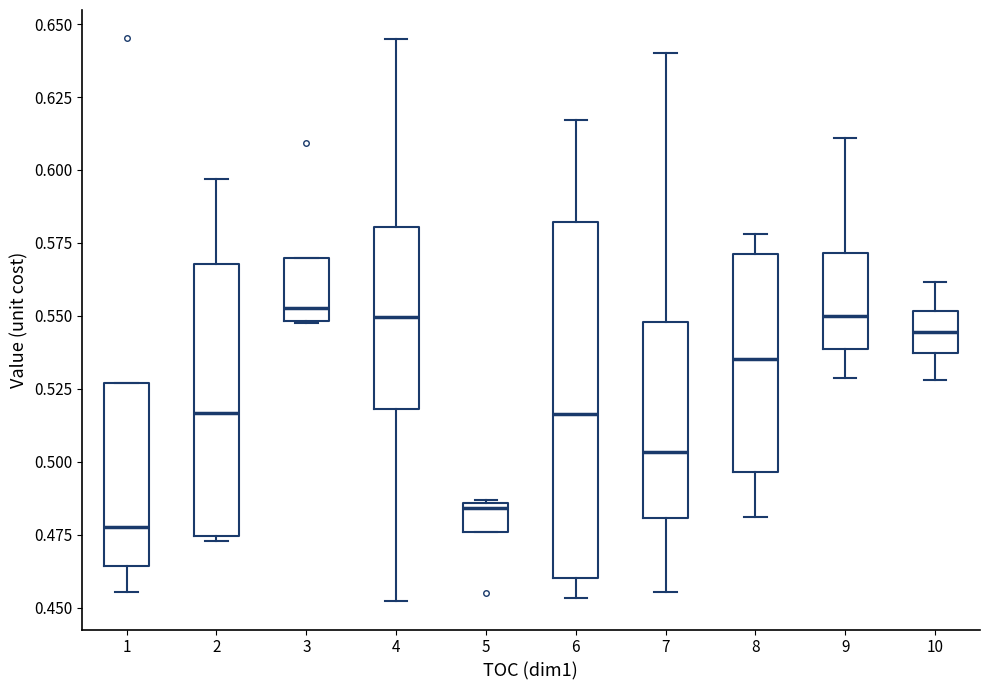

Reading left to right, read every box against the y-axis: the position of its median line, the range the box covers, and the ends of its whiskers. The values are not printed on the chart, so give them approximately, as read against the axis.

1: median 0.475, box 0.465 to 0.525, whiskers 0.455 to 0.525
2: median 0.515, box 0.475 to 0.570, whiskers 0.475 (just below the box's lower edge) to 0.595
3: median 0.555, box 0.550 to 0.570, whiskers 0.550 to 0.570
4: median 0.550, box 0.520 to 0.580, whiskers 0.450 to 0.645
5: median 0.485 (just below the box's upper edge), box 0.475 to 0.485, whiskers 0.475 to 0.485
6: median 0.515, box 0.460 to 0.580, whiskers 0.455 to 0.615
7: median 0.505, box 0.480 to 0.550, whiskers 0.455 to 0.640
8: median 0.535, box 0.495 to 0.570, whiskers 0.480 to 0.580
9: median 0.550, box 0.540 to 0.570, whiskers 0.530 to 0.610
10: median 0.545, box 0.535 to 0.550, whiskers 0.530 to 0.560